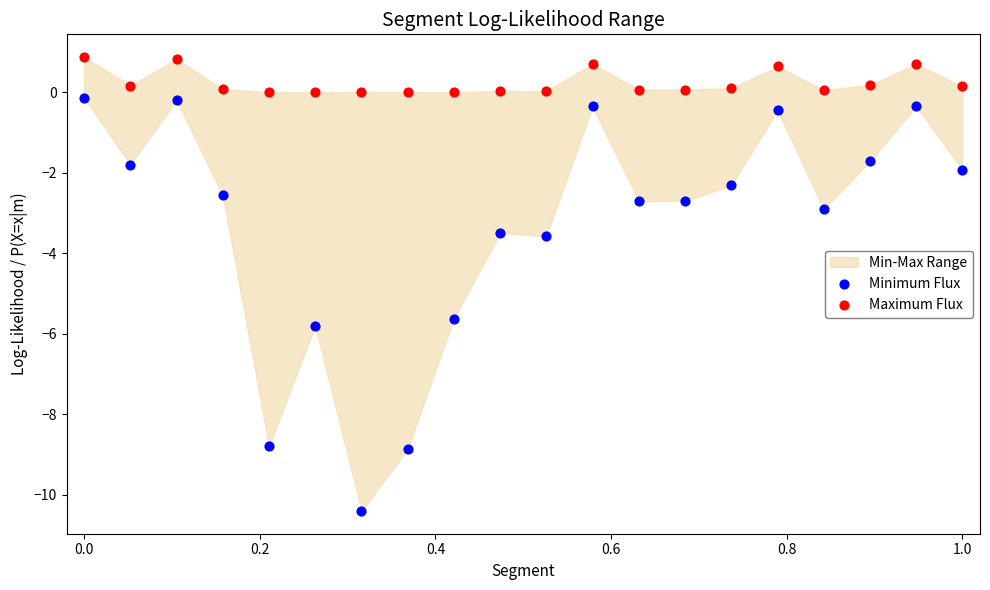

Which series contains the lowest Y value?

Minimum Flux